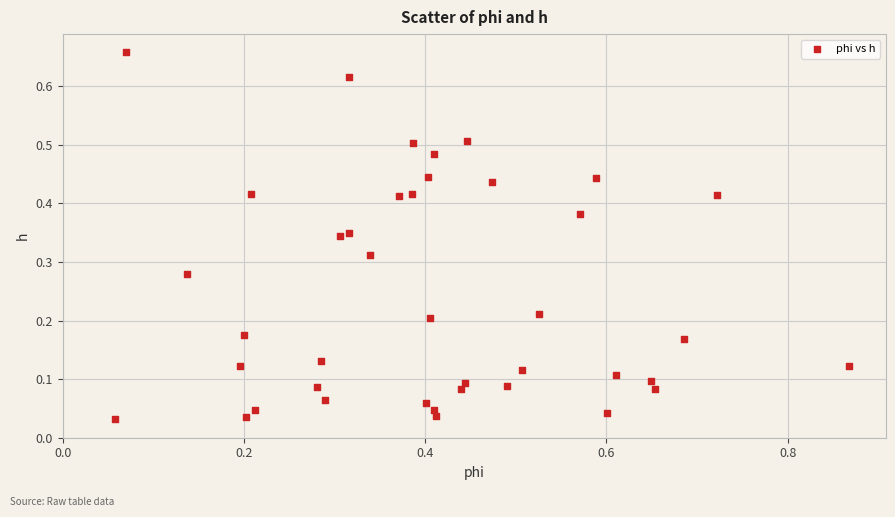

What is the range of X values (max minus min)?

0.8